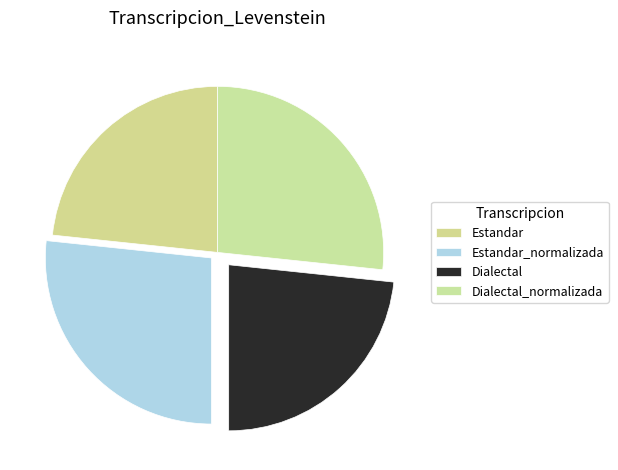

To the nearest percent, what portion does Dialectal represent?

23%